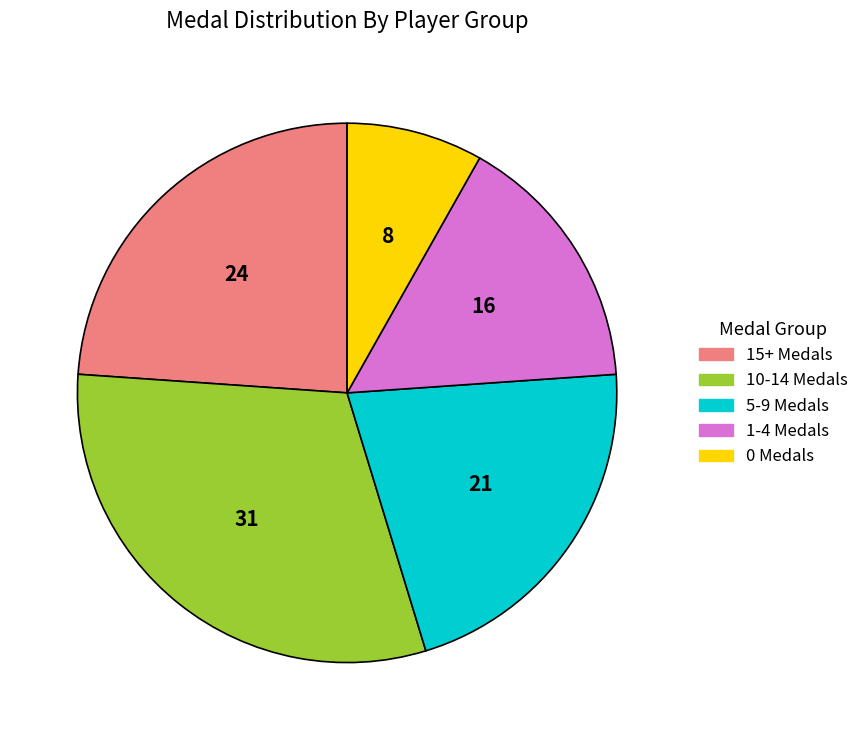

Count the number of slices in the pie.

5